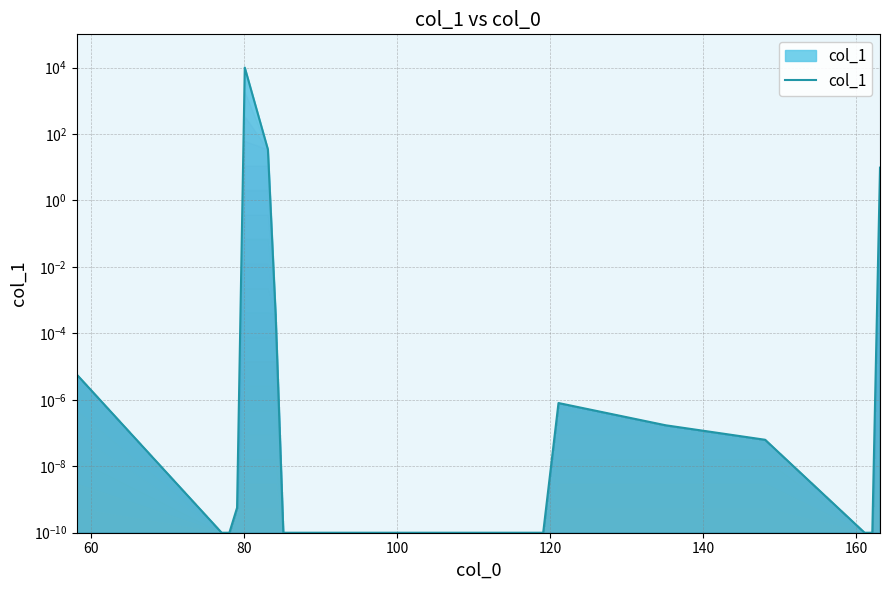

What is the difference between the maximum and second lowest values?

10000.0